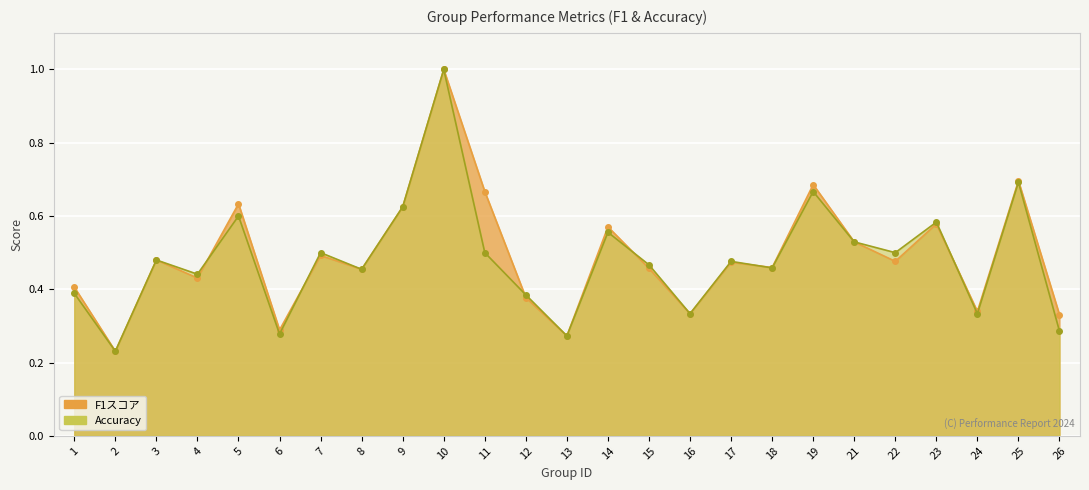

What is the difference between the second highest and second lowest values in the accuracy series?

0.4